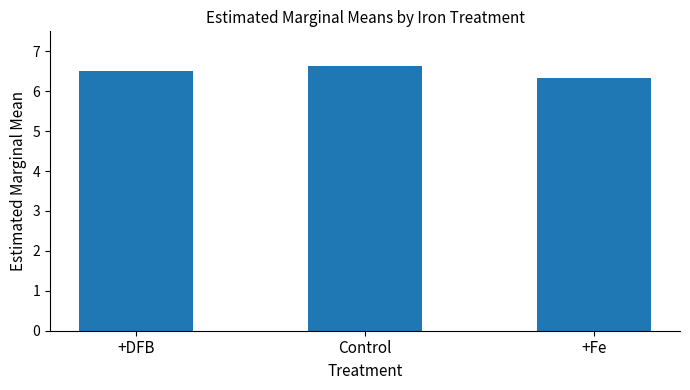

What is the difference between the values at Control and +DFB?

0.1